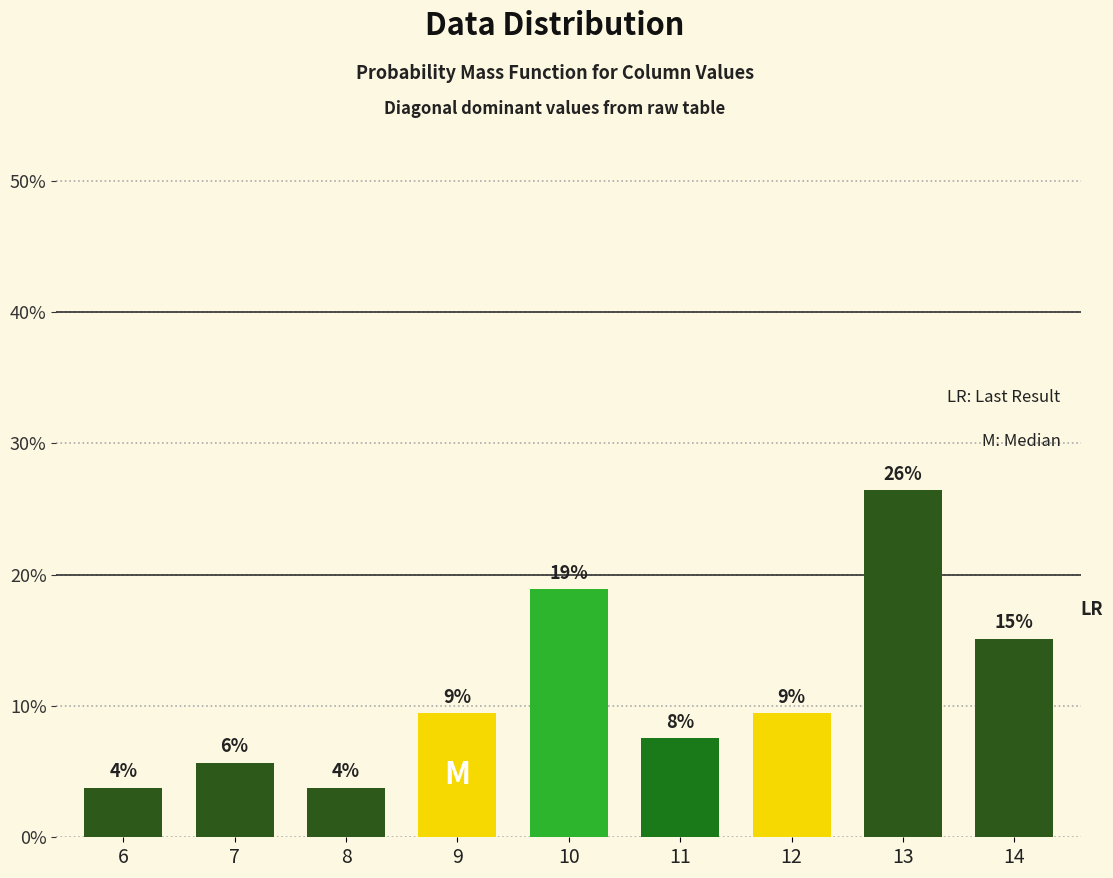

Does the chart contain stacked bars?

No